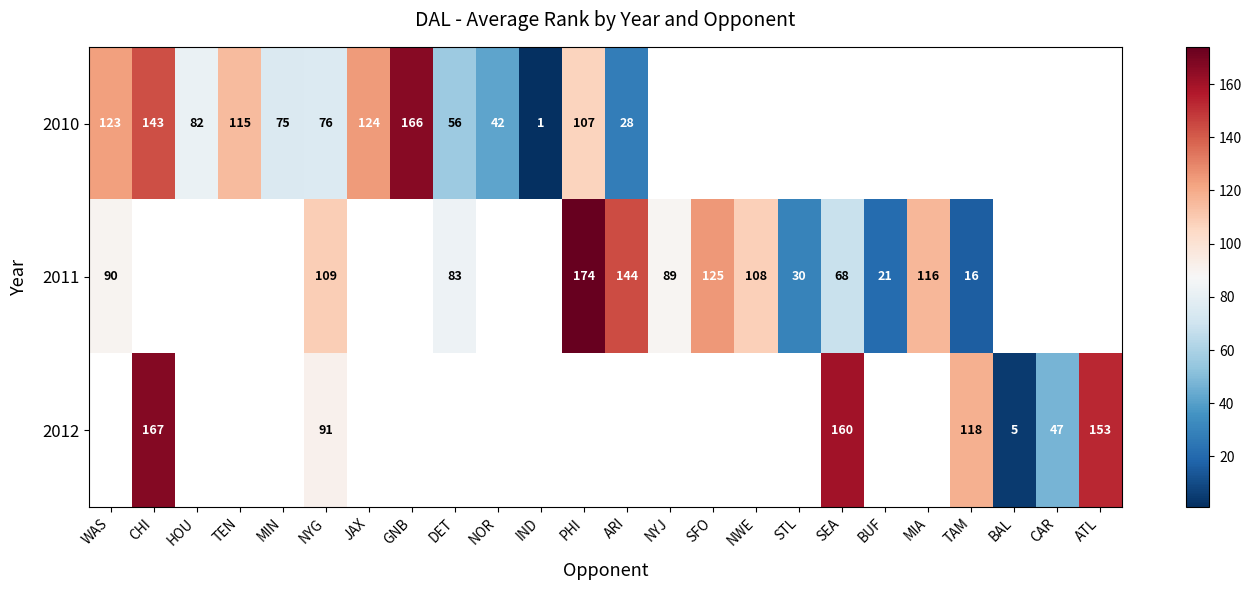

The 2011 series shows 242 at ARI. True or false?

False